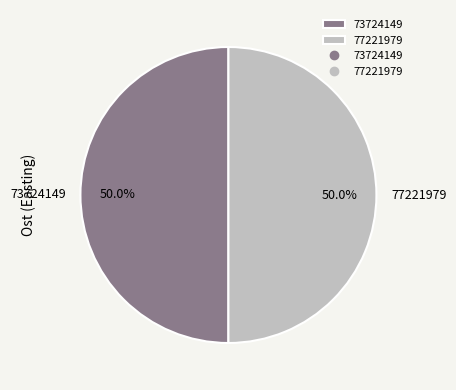

How many segments does this pie chart have?

2